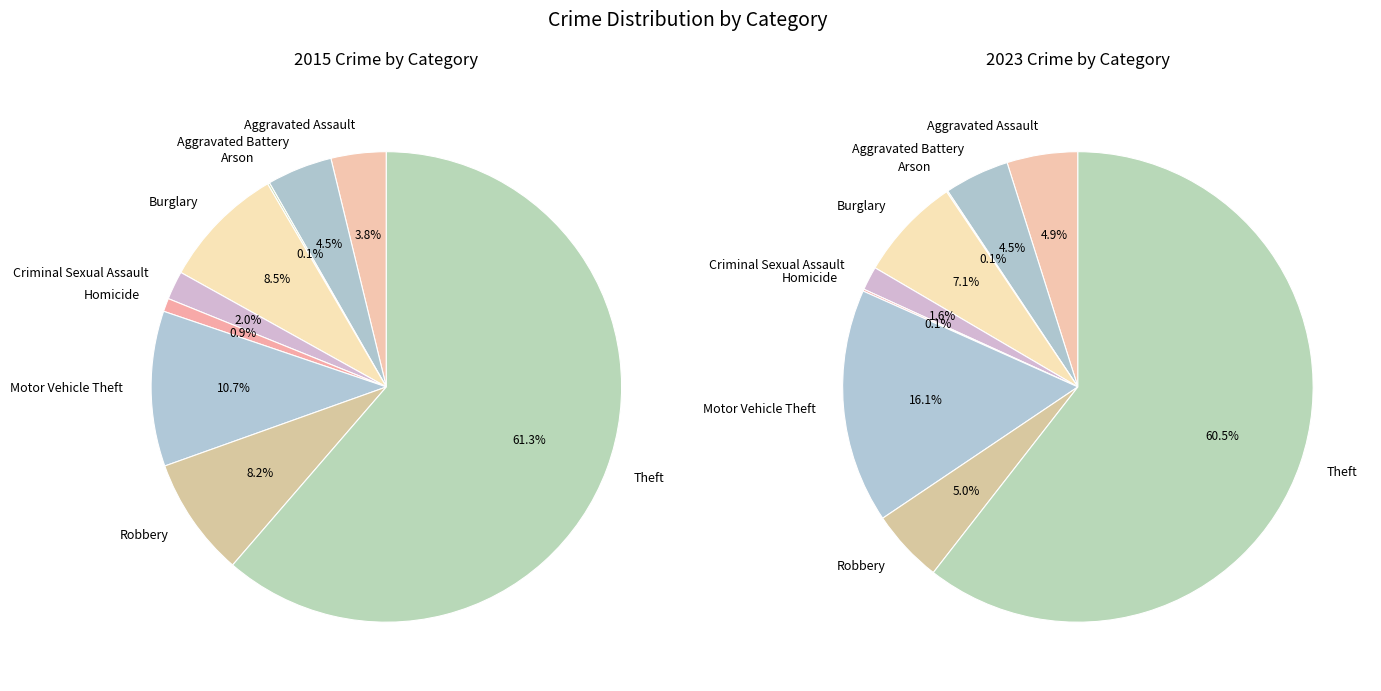

Between Theft and Criminal Sexual Assault, which is larger?

Theft